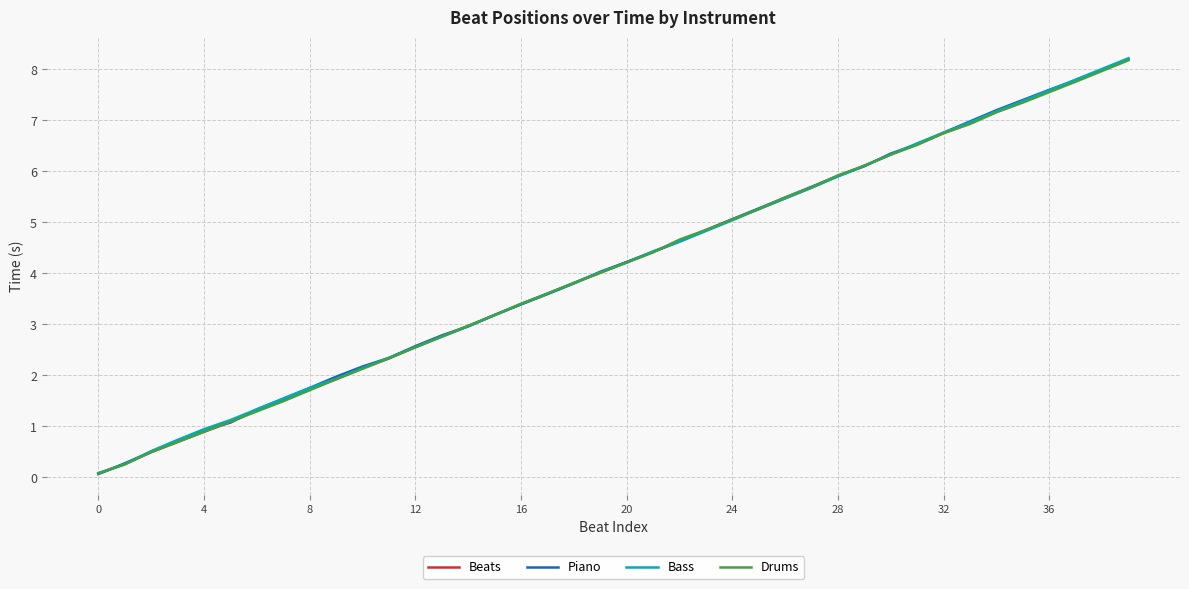

The value at 31 is 8.7. True or false?

False